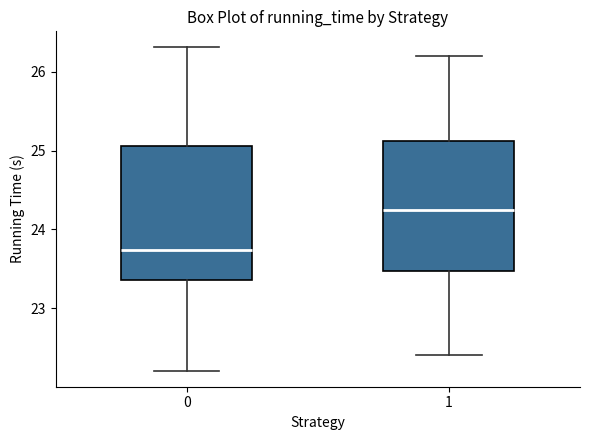

Where is the upper edge of the box at x = 0 on the y-axis? The values are not printed on the chart, so give them approximately, as read against the axis.

25.1